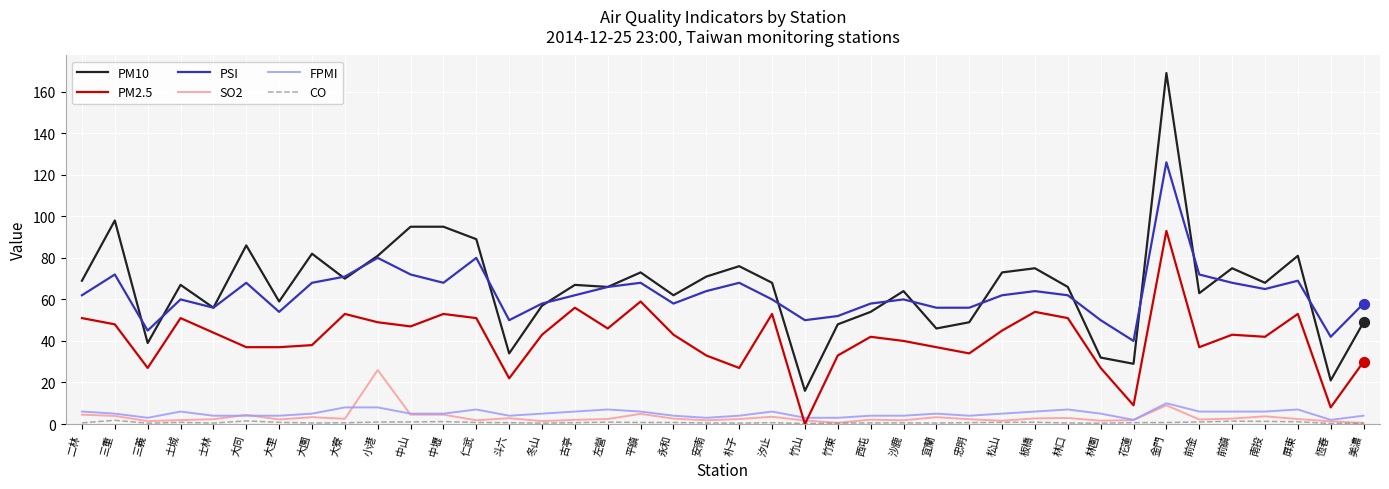

What is the total value across all series at 左營?

188.3